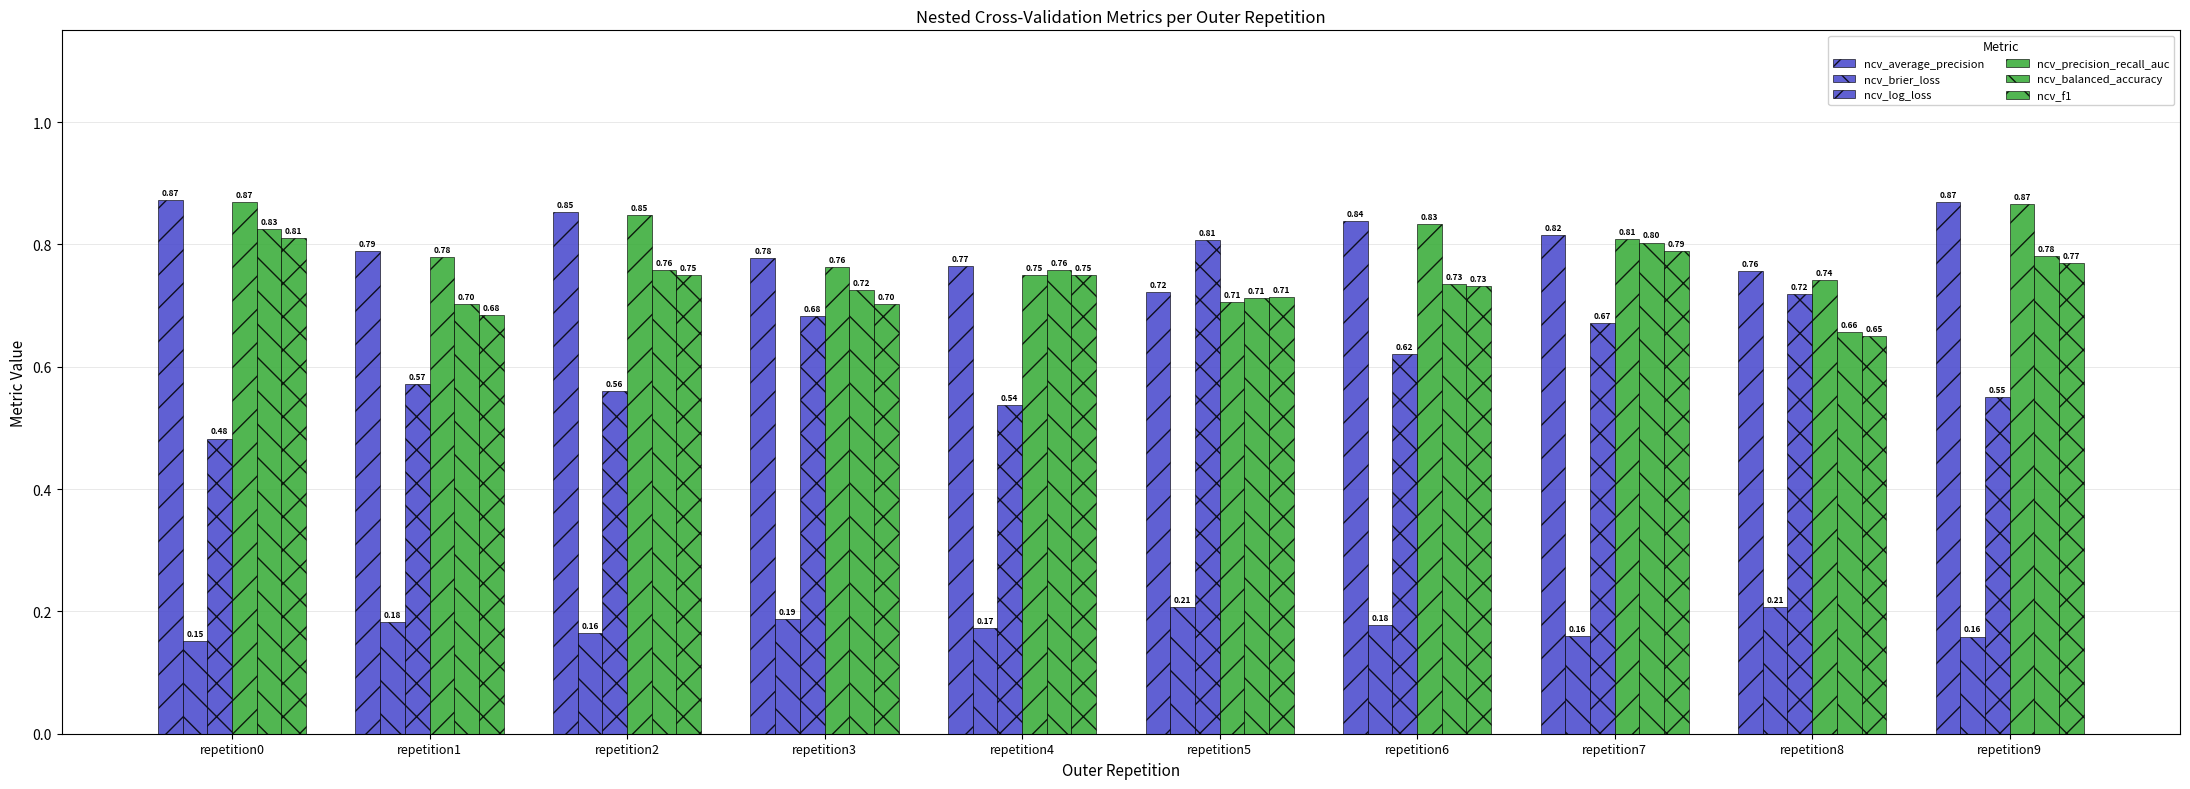

Are the bars horizontal?

No